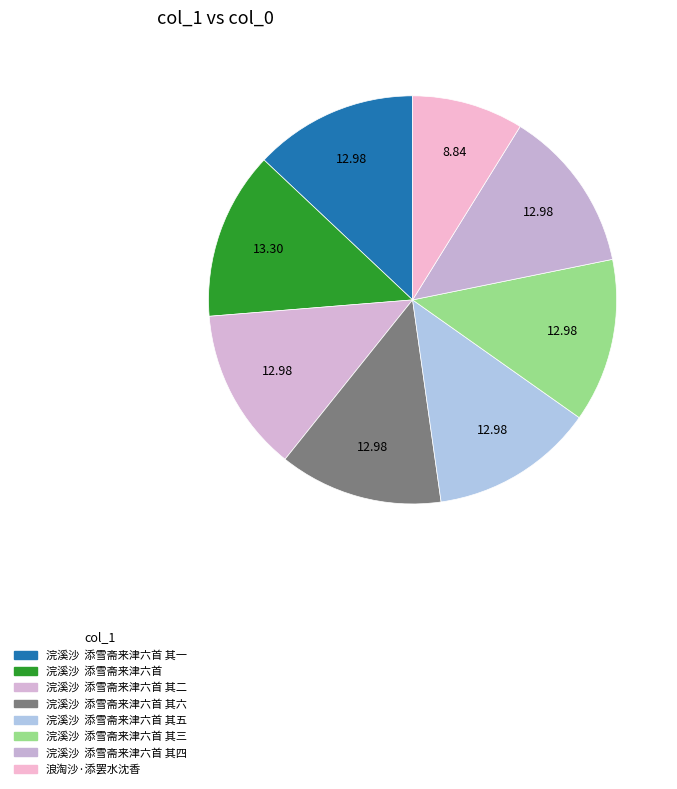

Count the number of slices in the pie.

8